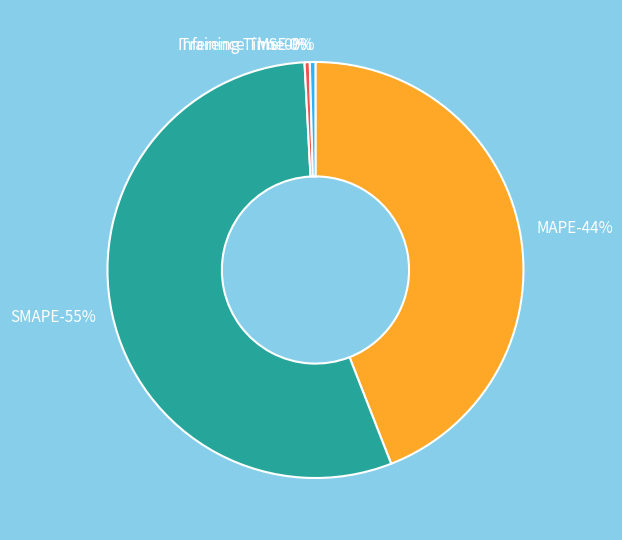

What is the majority slice?

SMAPE